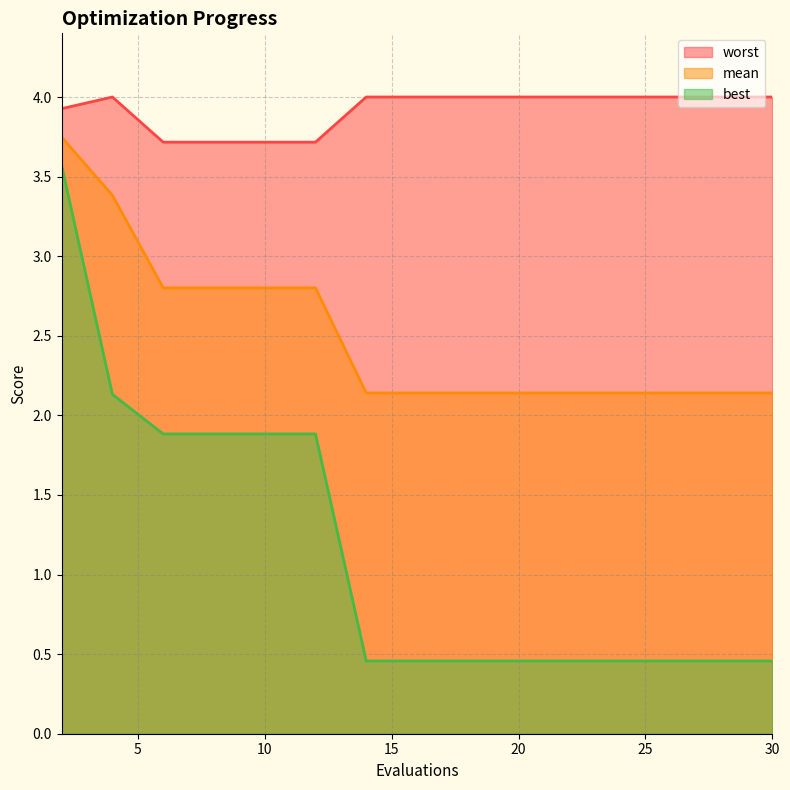

What is the value of the worst point at the 5th from the left?

3.7